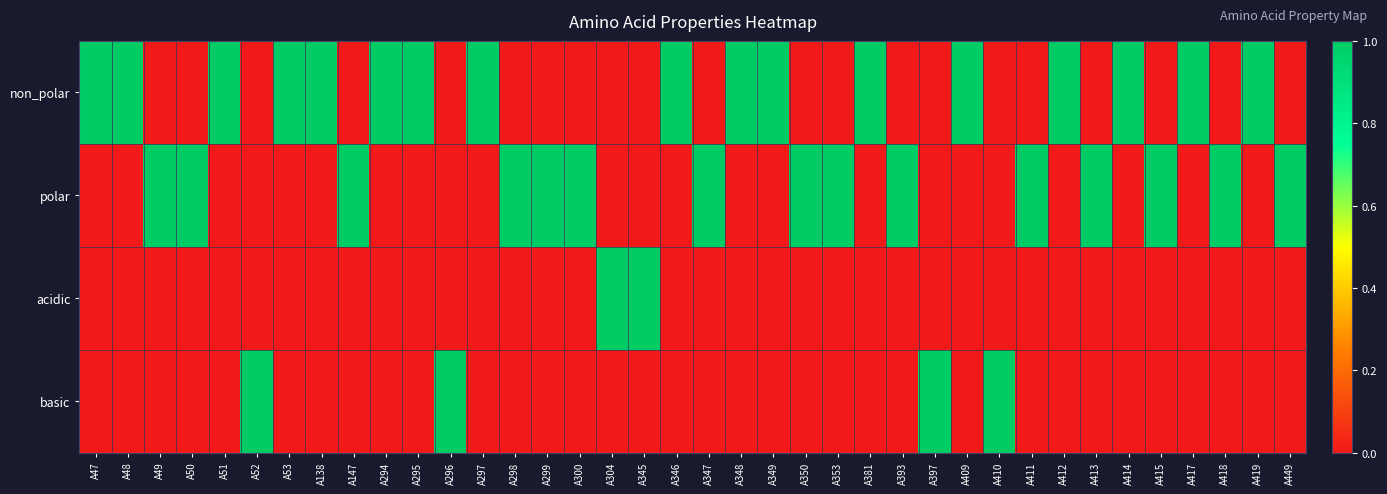

How many distinct data groups are displayed?

4